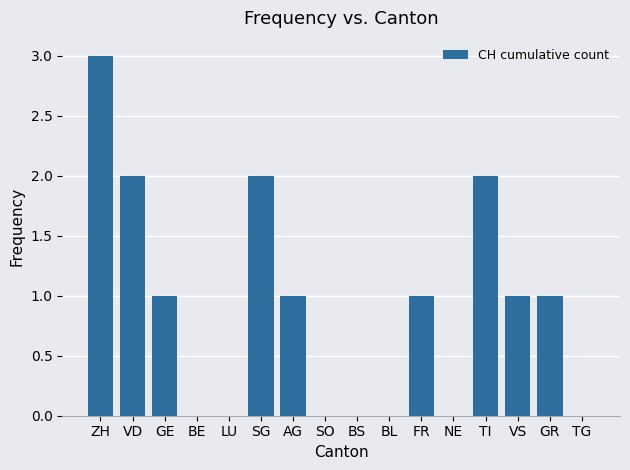

At which category does the chart reach its peak across all series?

ZH